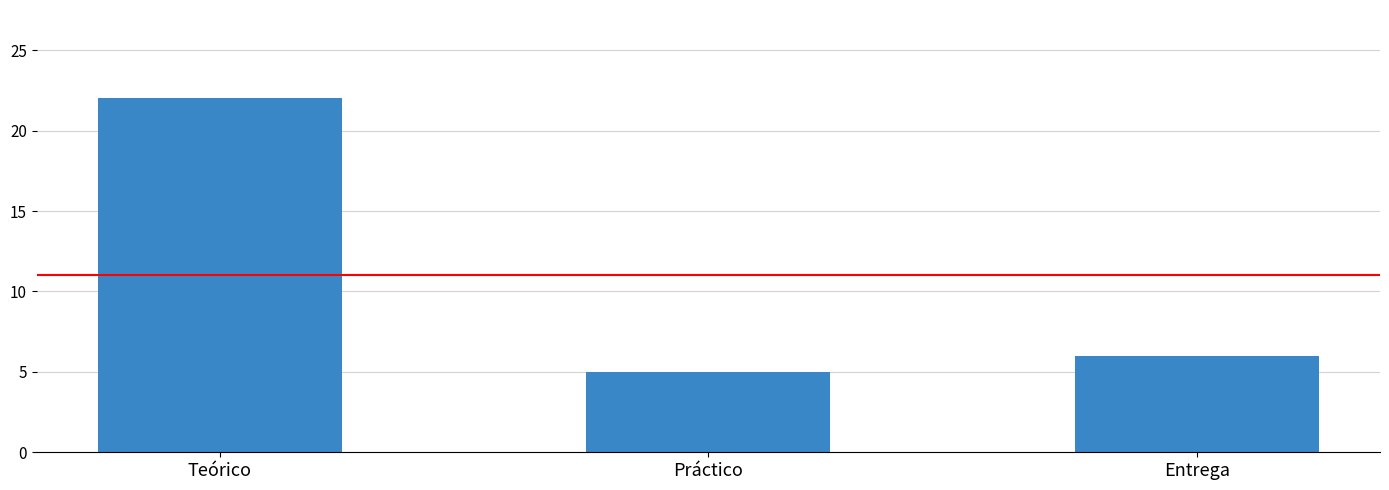

What is the label of the 1st bar from the left?

Teórico